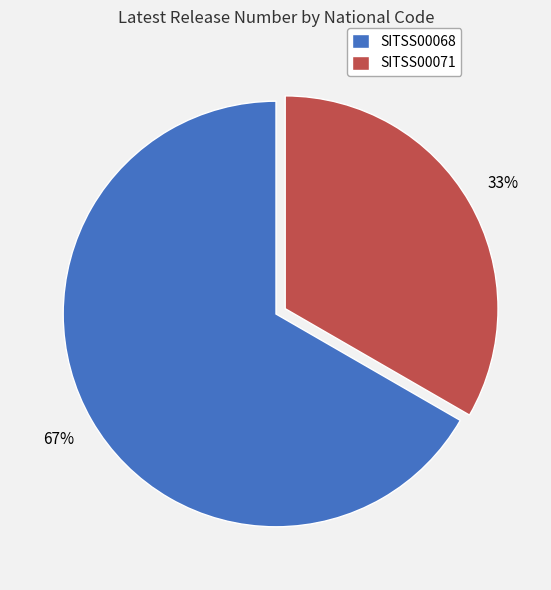

Do SITSS00068 and SITSS00071 together represent more than half of the pie?

Yes